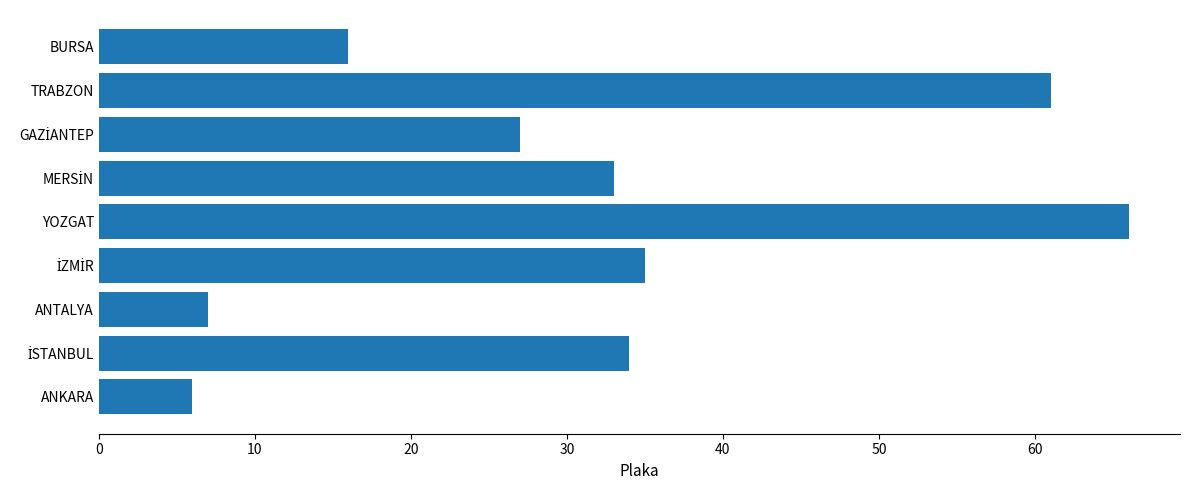

What is the maximum value shown in the chart?

66